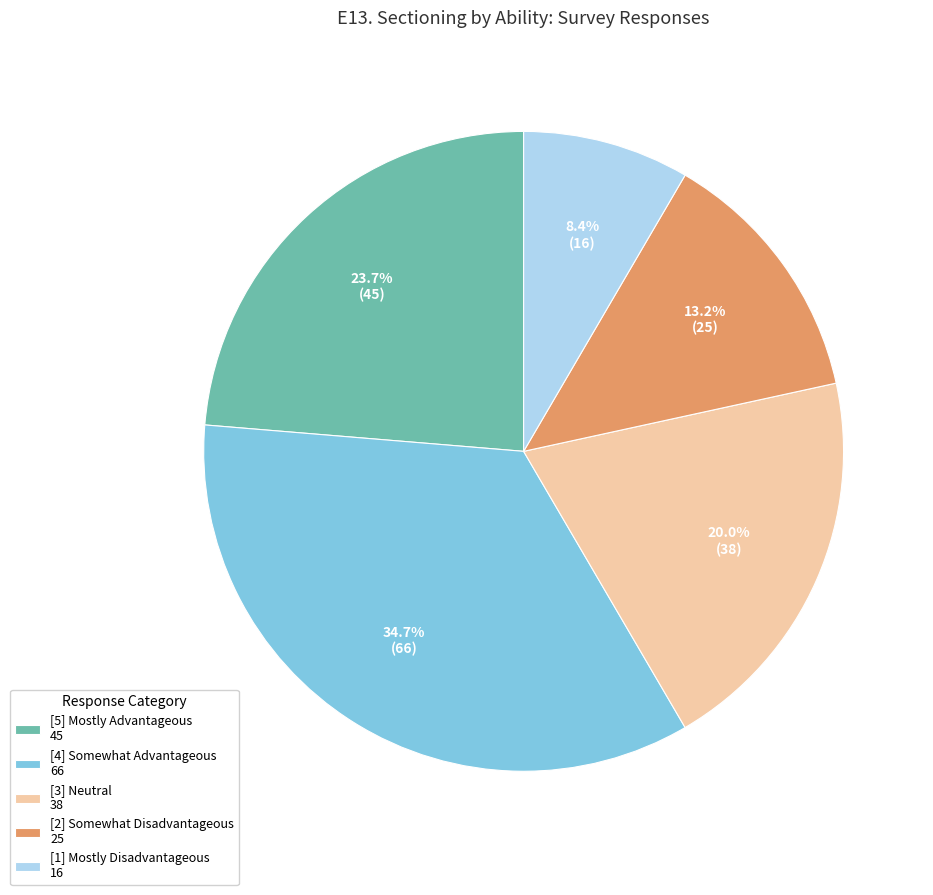

Combined, do [5] Mostly Advantageous 45 and [1] Mostly Disadvantageous 16 account for over 50%?

No